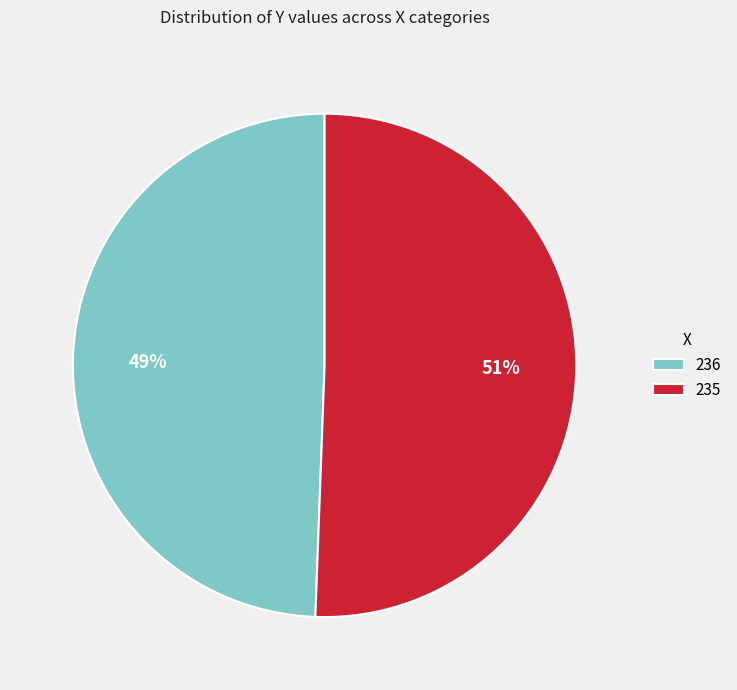

Which category has the biggest portion of the pie?

235